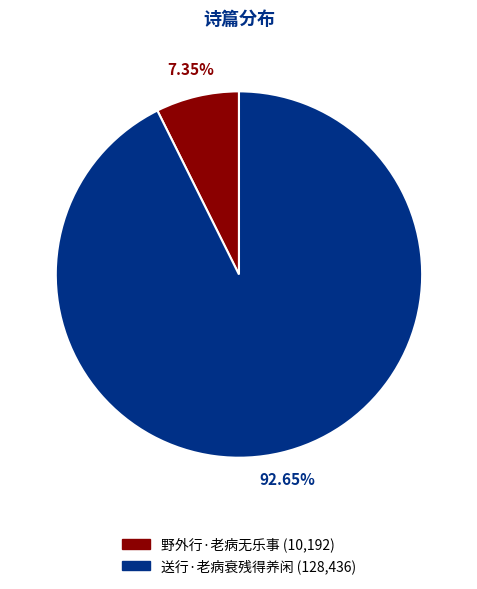

What percentage is the 野外行·老病无乐事 slice, to the nearest percent?

7%